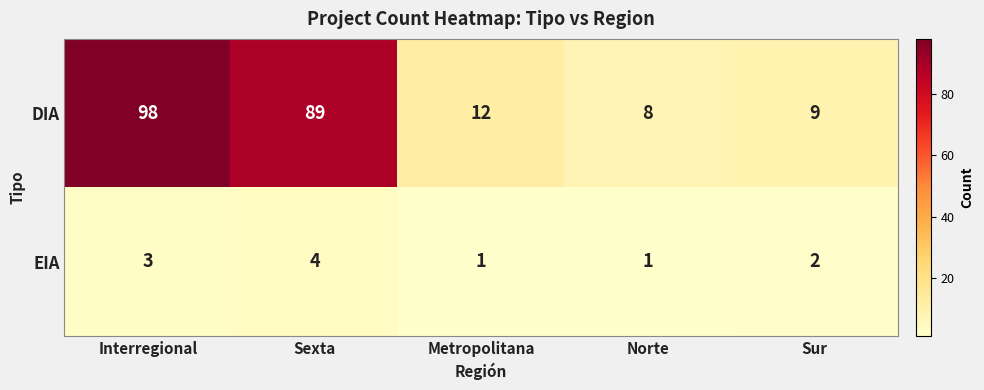

What is the total value across all series at Norte?

9